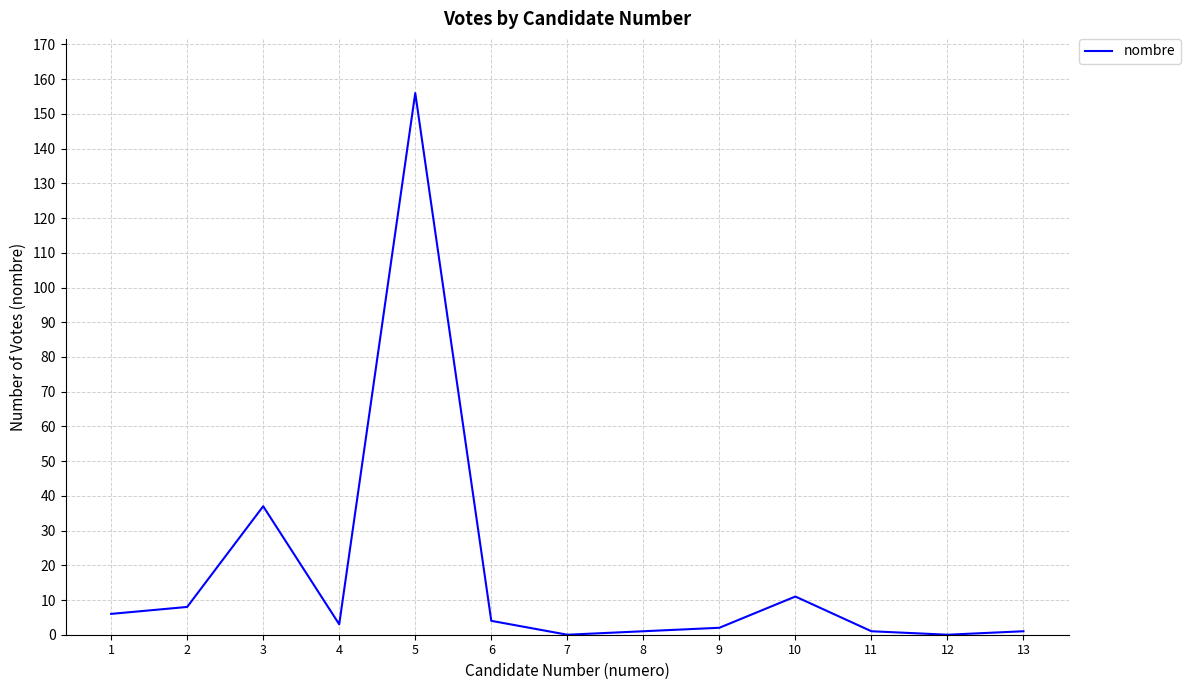

What is the ratio of the value at 11 to the value at 2?

0.1